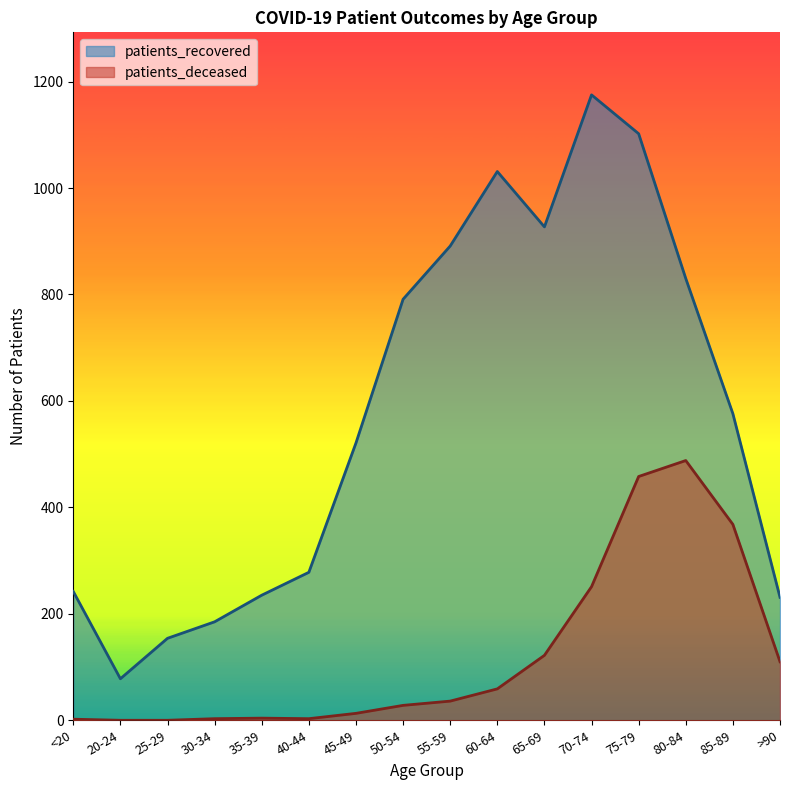

What is the difference between the maximum and minimum values in the patients_deceased series?

488